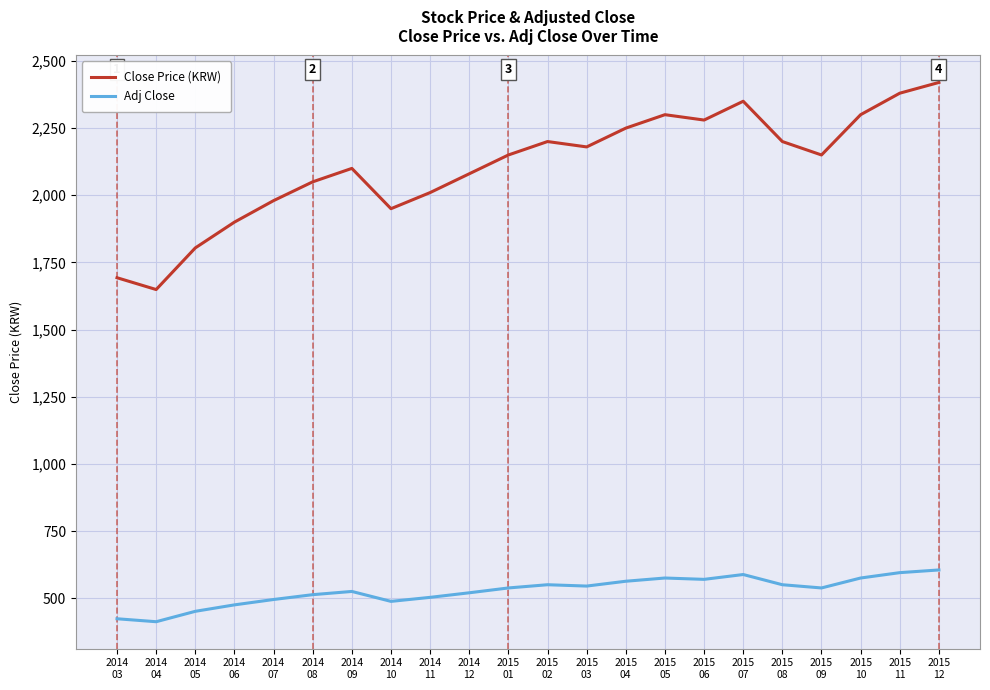

Read the Adj Close value at 2015
03.

545.0